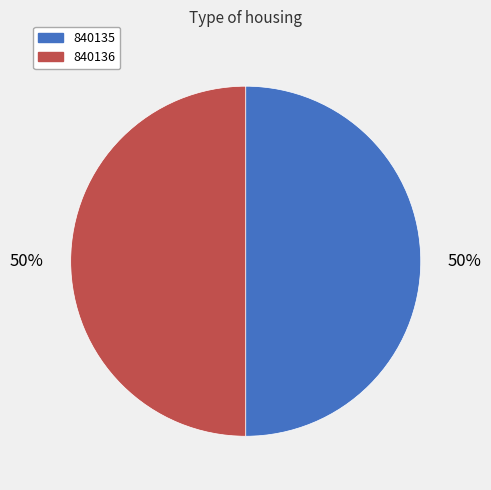

Do 840136 and 840135 together represent more than half of the pie?

Yes